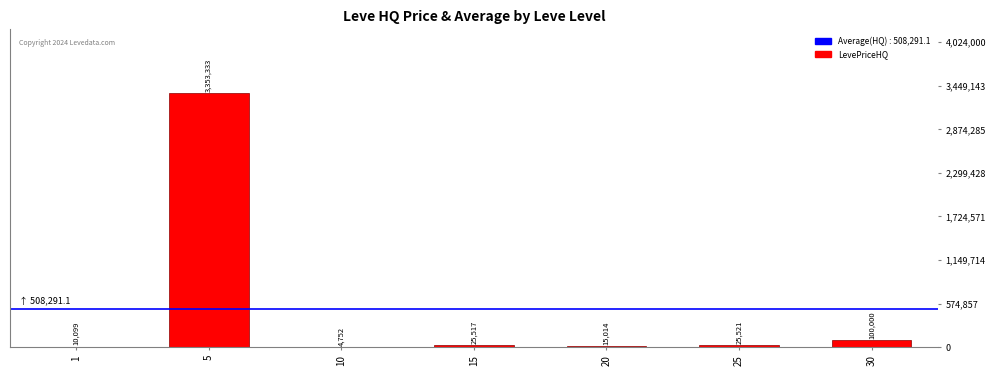

What is the sum of all values?

3534236.3